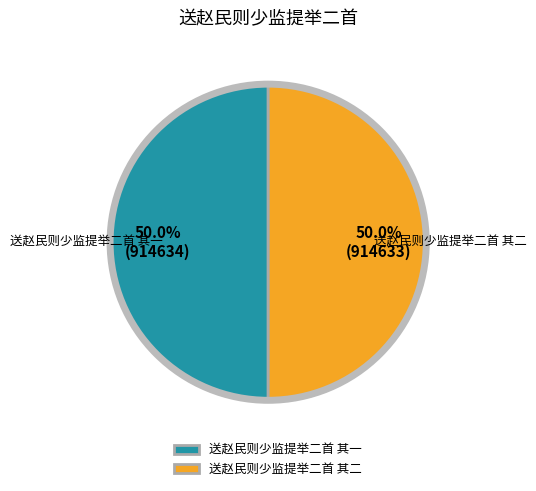

To the nearest percent, what percentage of the pie is 送赵民则少监提举二首 其一?

50%